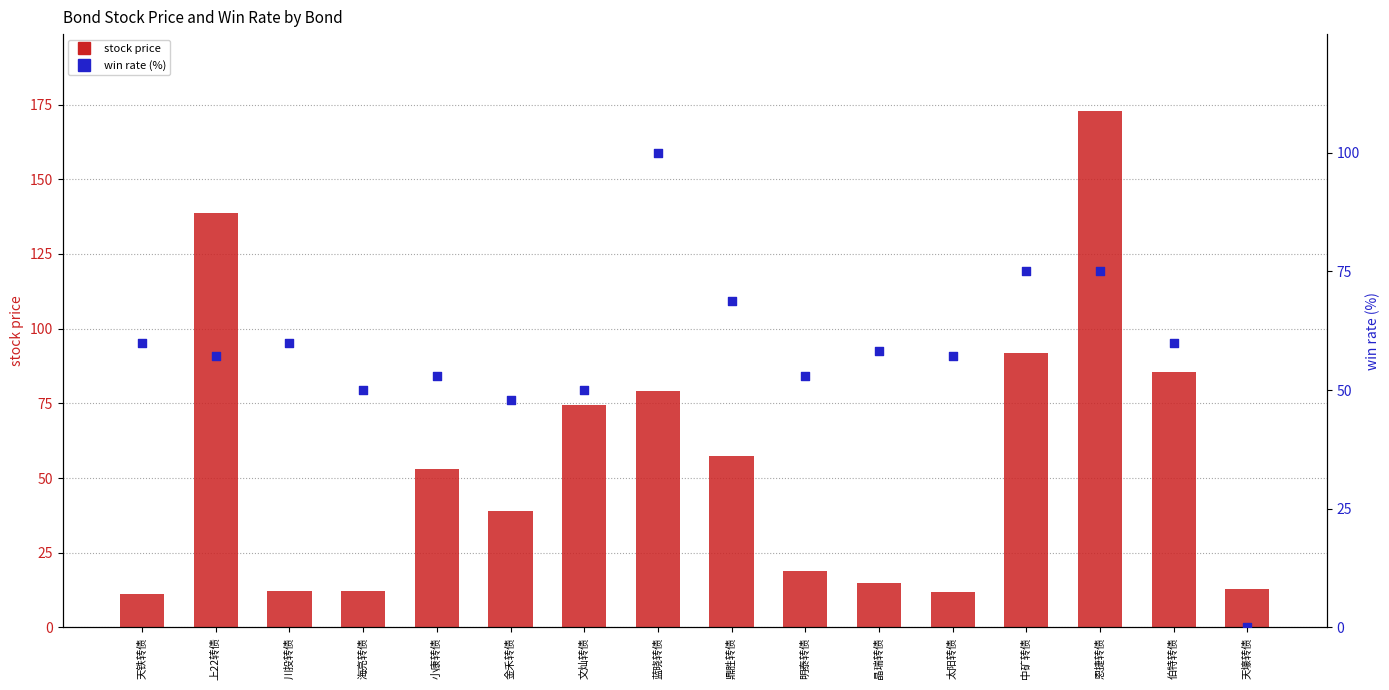

Which series has the largest Y range (max minus min)?

stock price